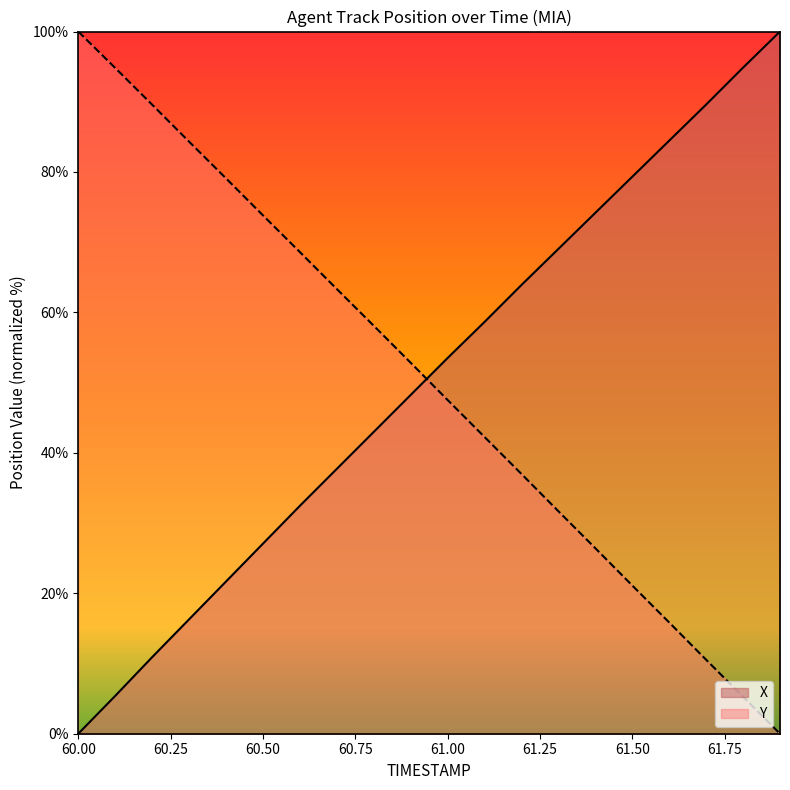

How many categories are shown in the chart?

20